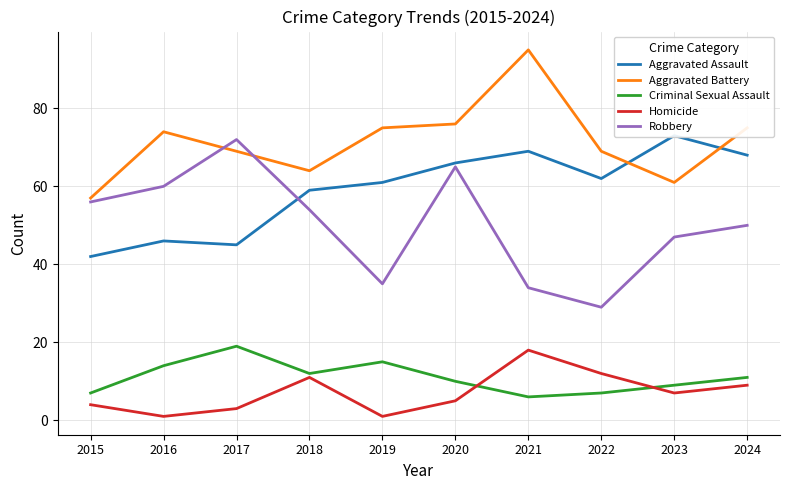

True or false: Homicide and Aggravated Battery intersect in this chart.

False